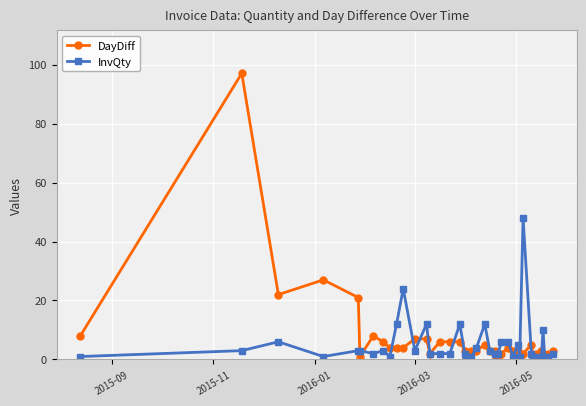

What is the average value of the DayDiff series?

7